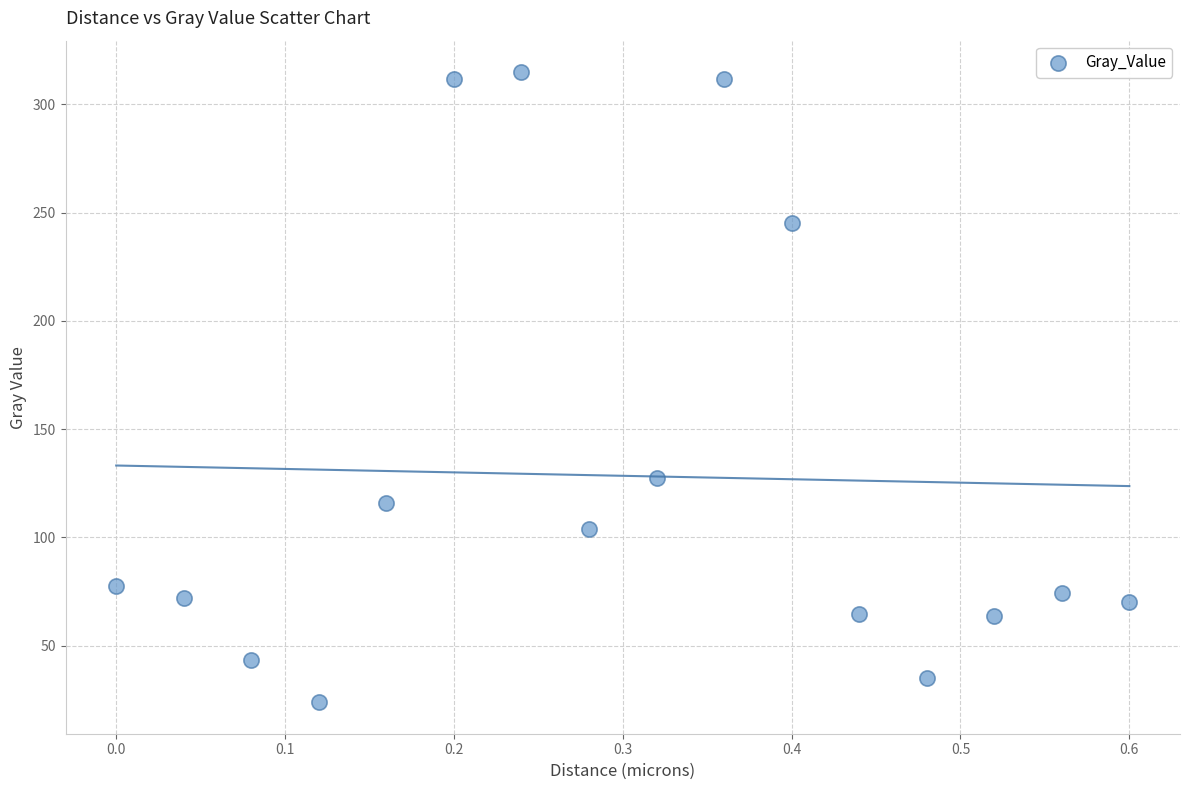

What Y value in the scatter plot is closest to 169?

127.4